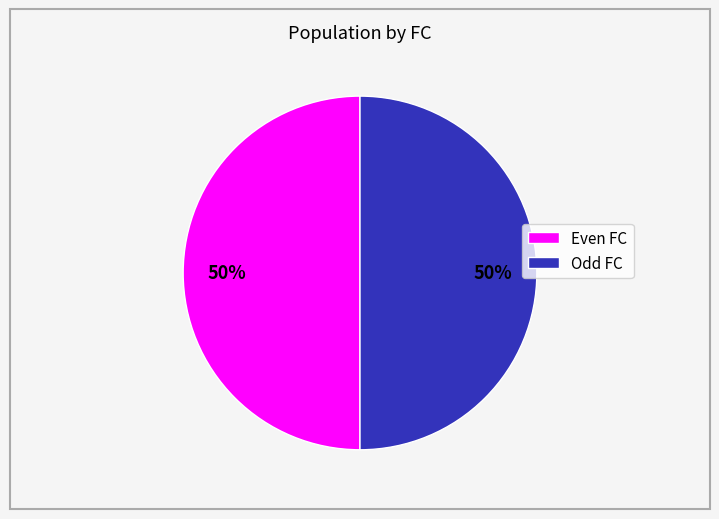

How many segments does this pie chart have?

2